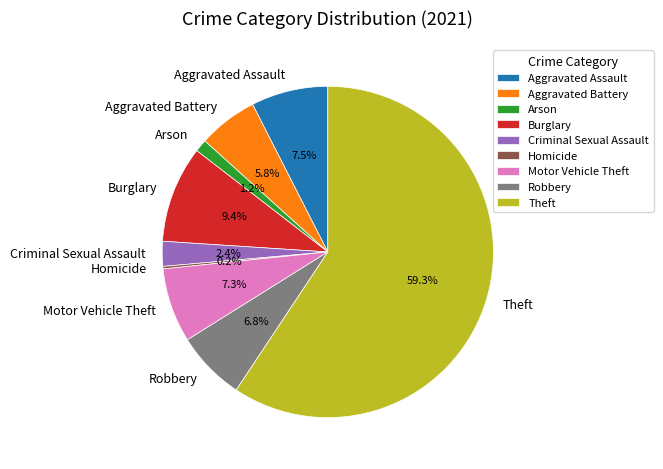

To the nearest percent, what percentage of the pie is Theft?

59%